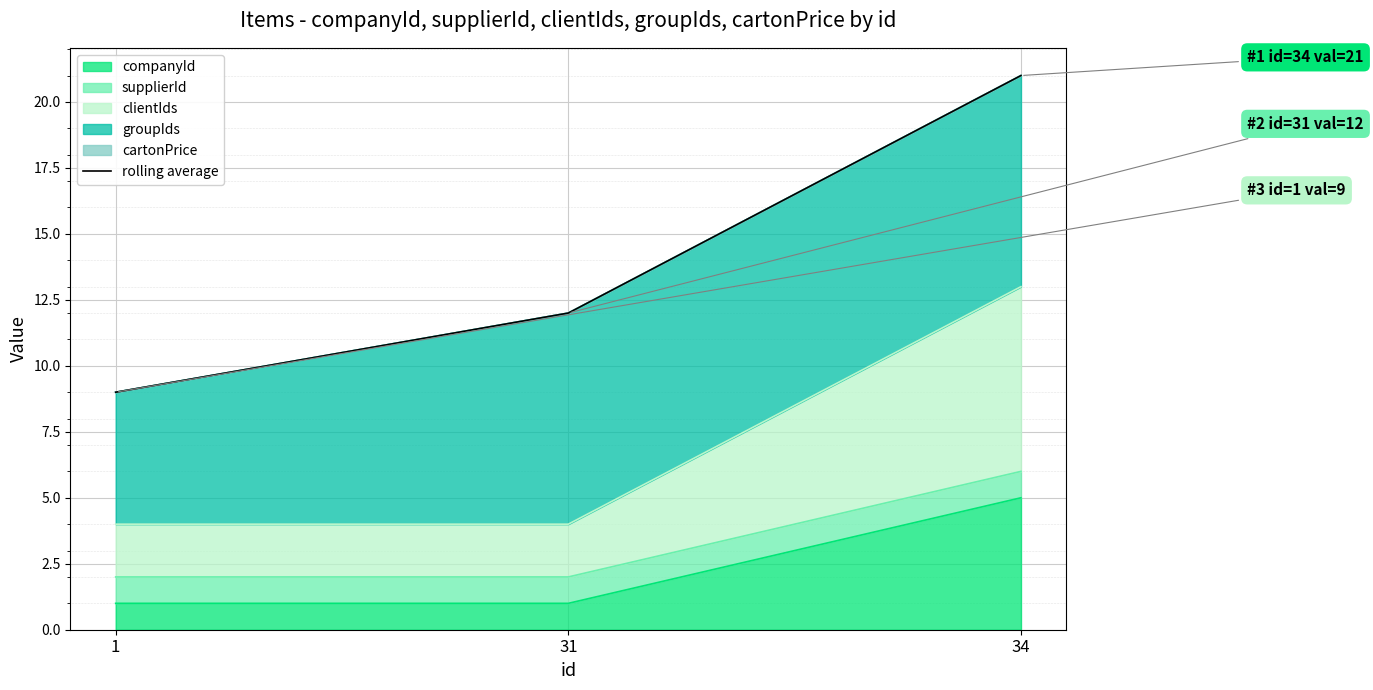

What is the ratio of the value at 31 to the value at 34?

0.6